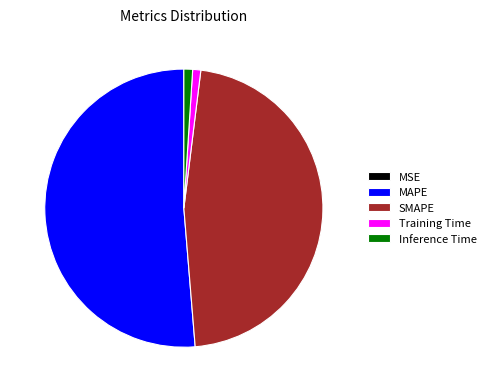

Is it true that Inference Time is 11% of the pie?

False